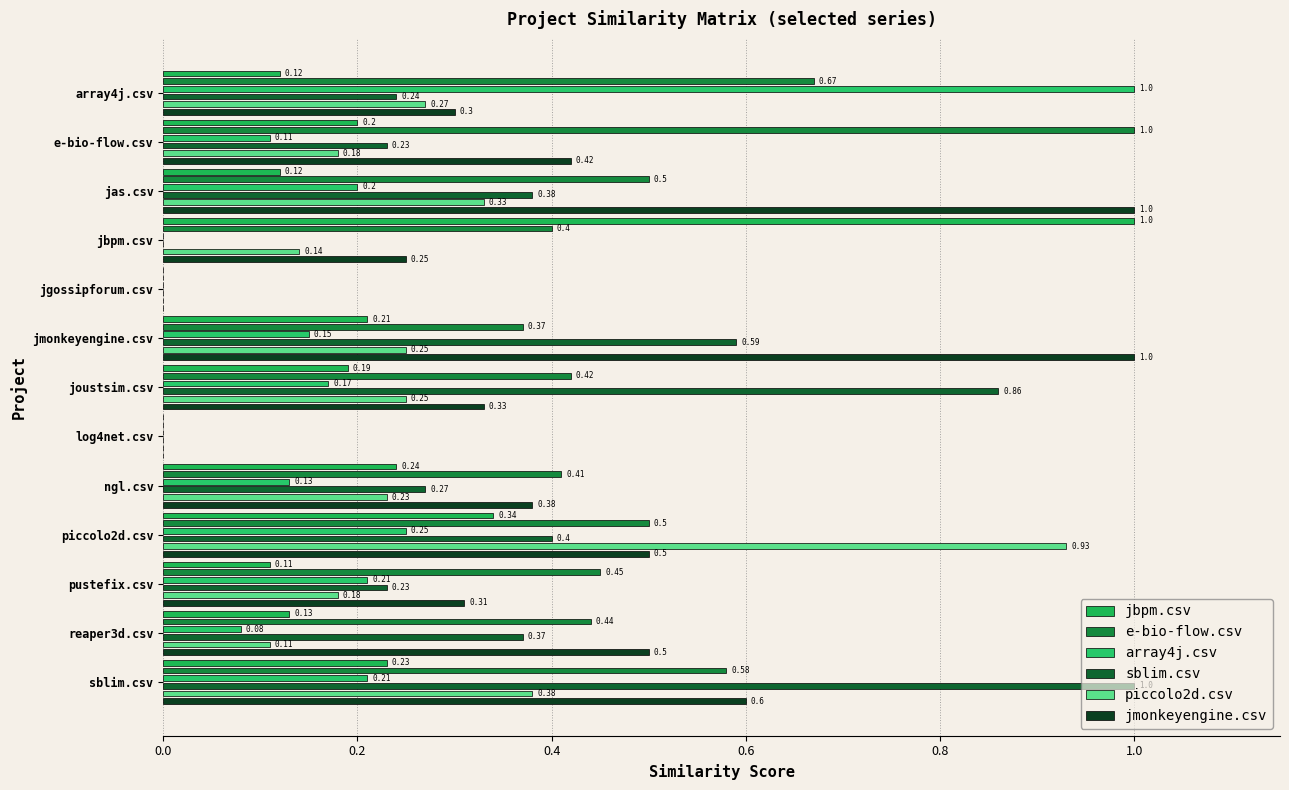

Does the chart contain stacked bars?

No